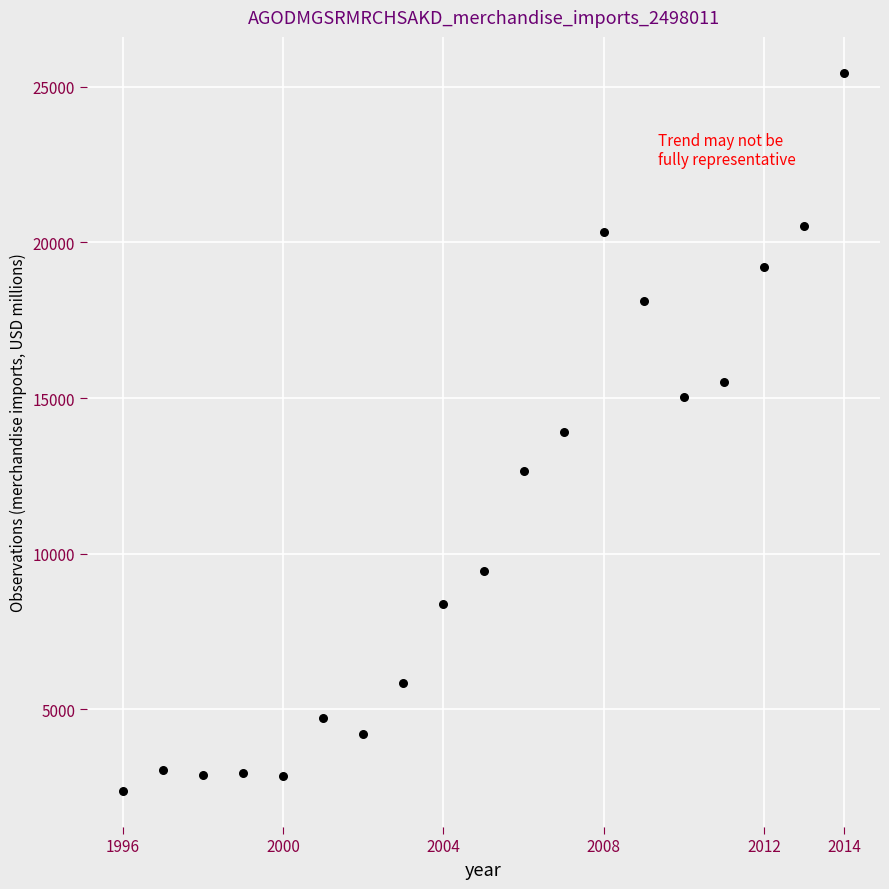

What is the range of X values (max minus min)?

18.0